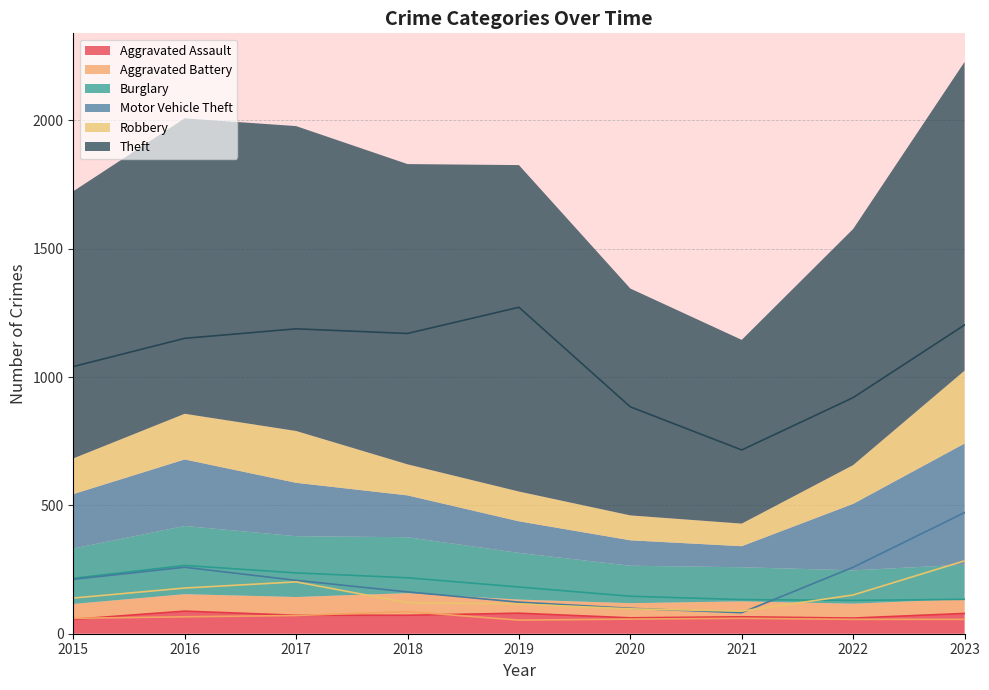

True or false: Theft and Robbery cross at least once.

False